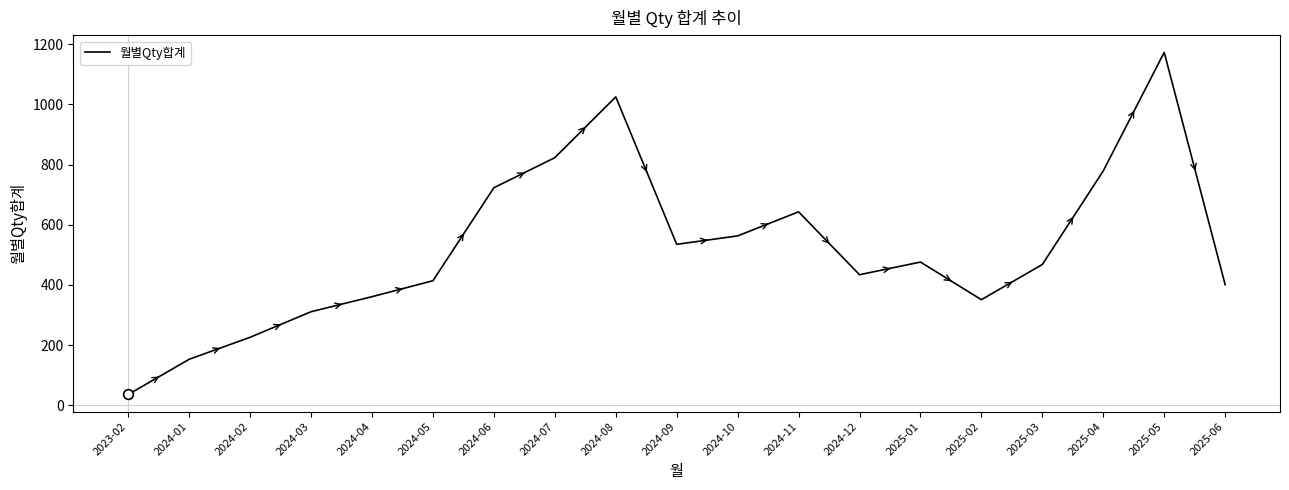

Approximately how many times larger is the value at 2025-02 compared to 2024-04?

1.0